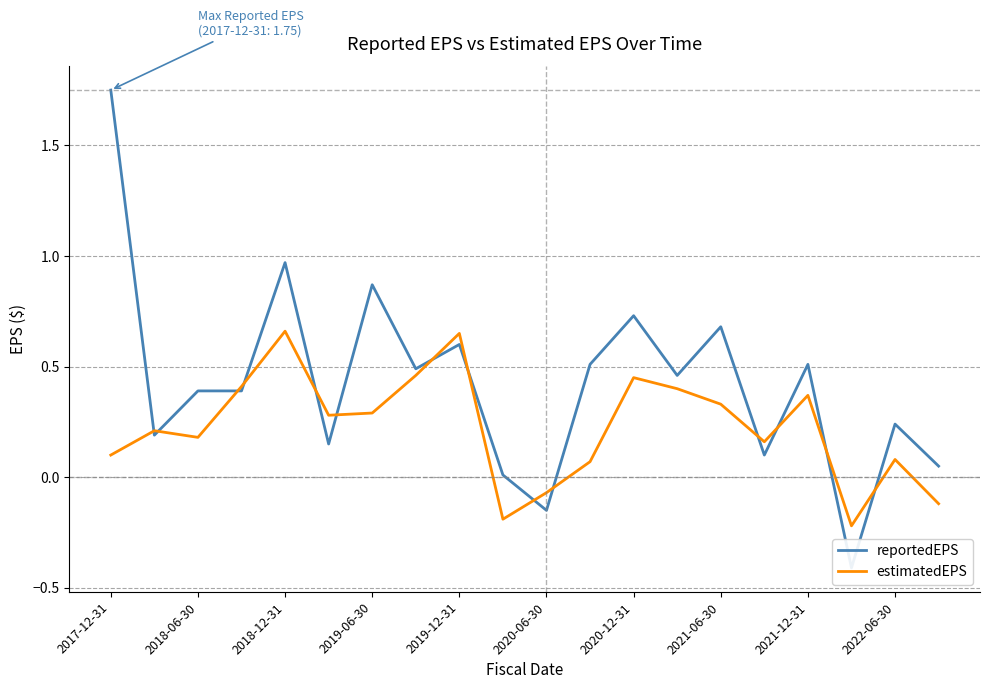

How many times do reportedEPS and estimatedEPS cross each other?

14